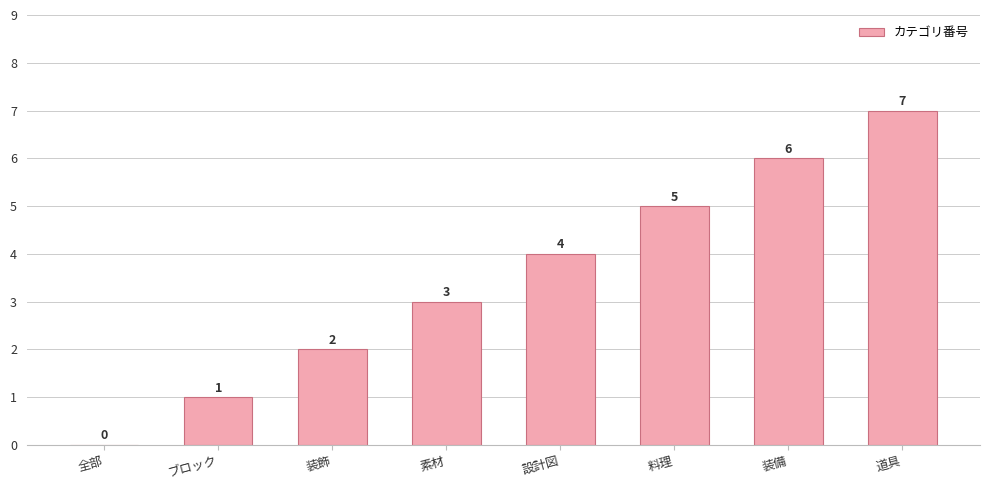

The chart shows a value of 4 at 全部. True or false?

False